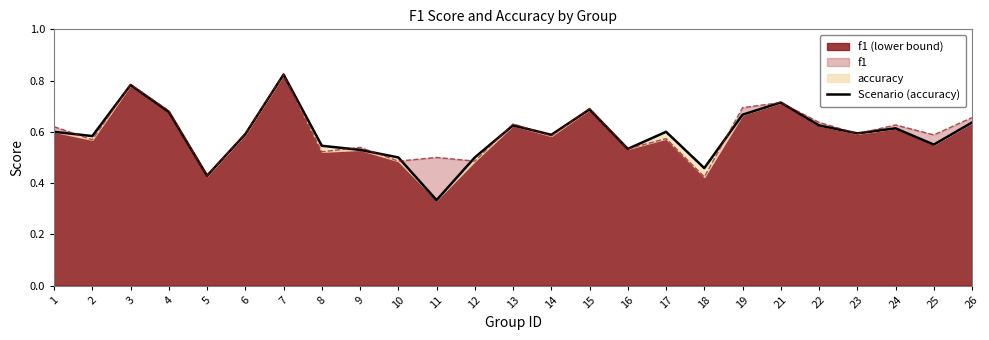

Between 18 and 19, which is larger?

19